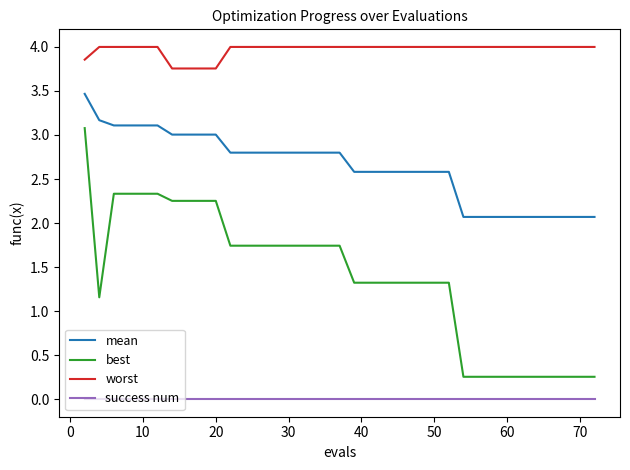

True or false: mean and success num intersect in this chart.

False